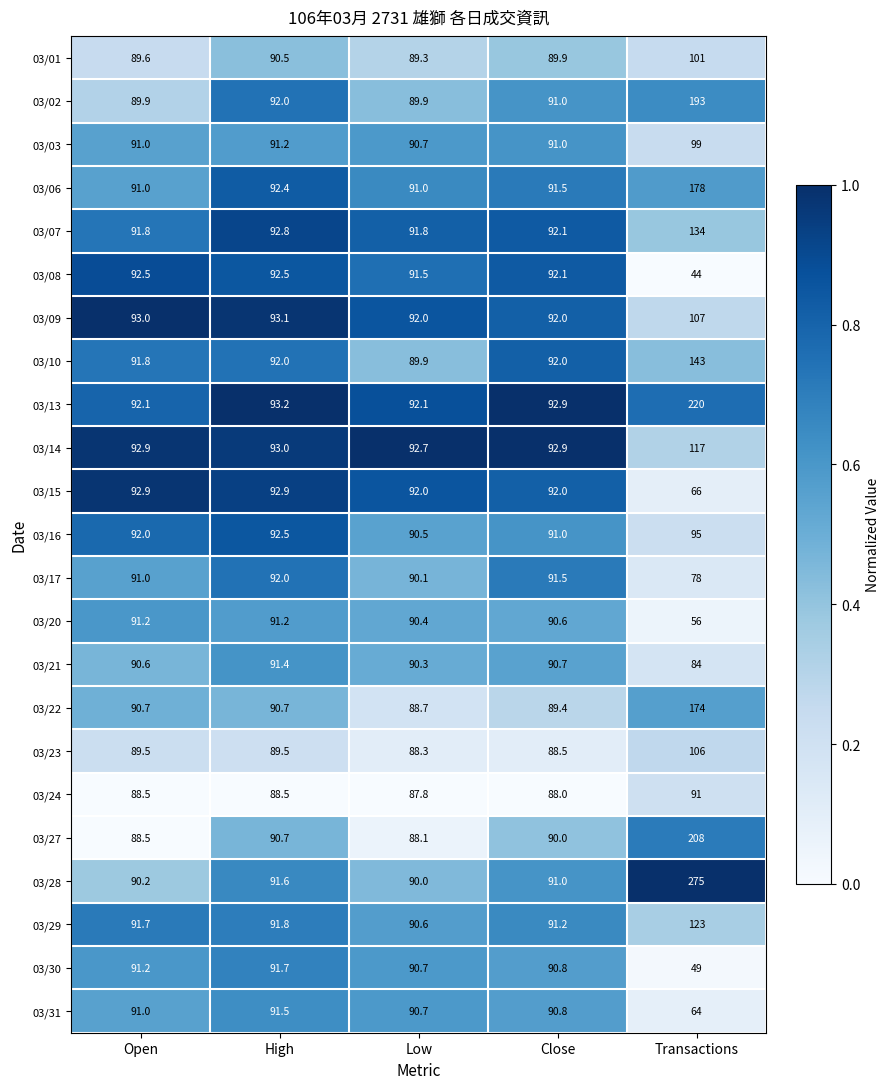

At which label does 03/22 first exceed 90?

Open